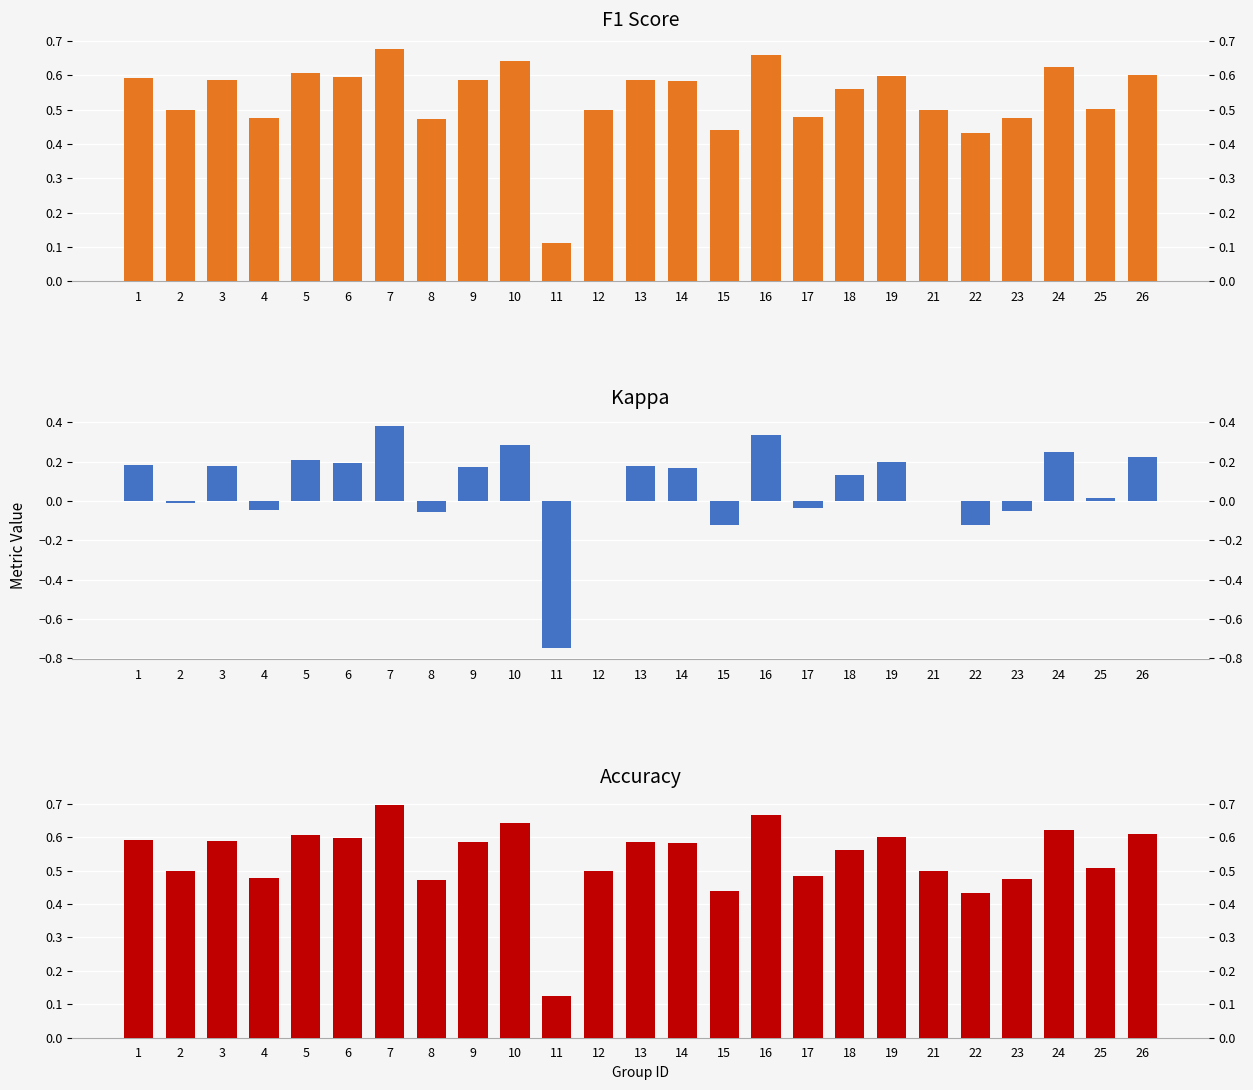

At which category is the sum across all series the highest?

7